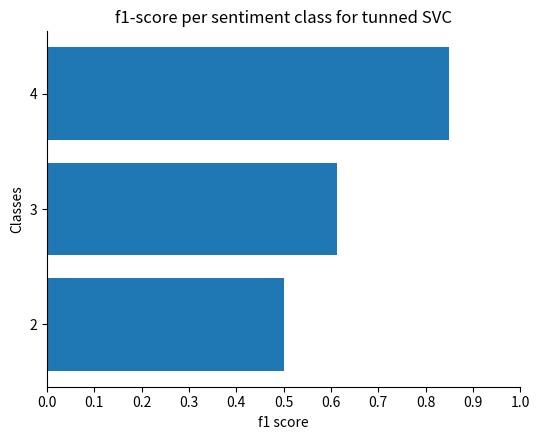

Which label corresponds to the largest value in the chart?

4